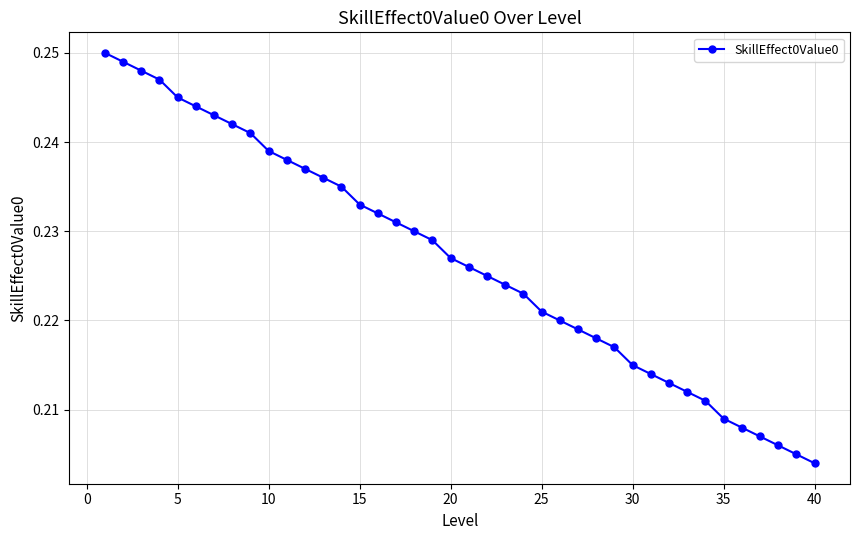

Does the chart display data point markers on the line(s)?

Yes